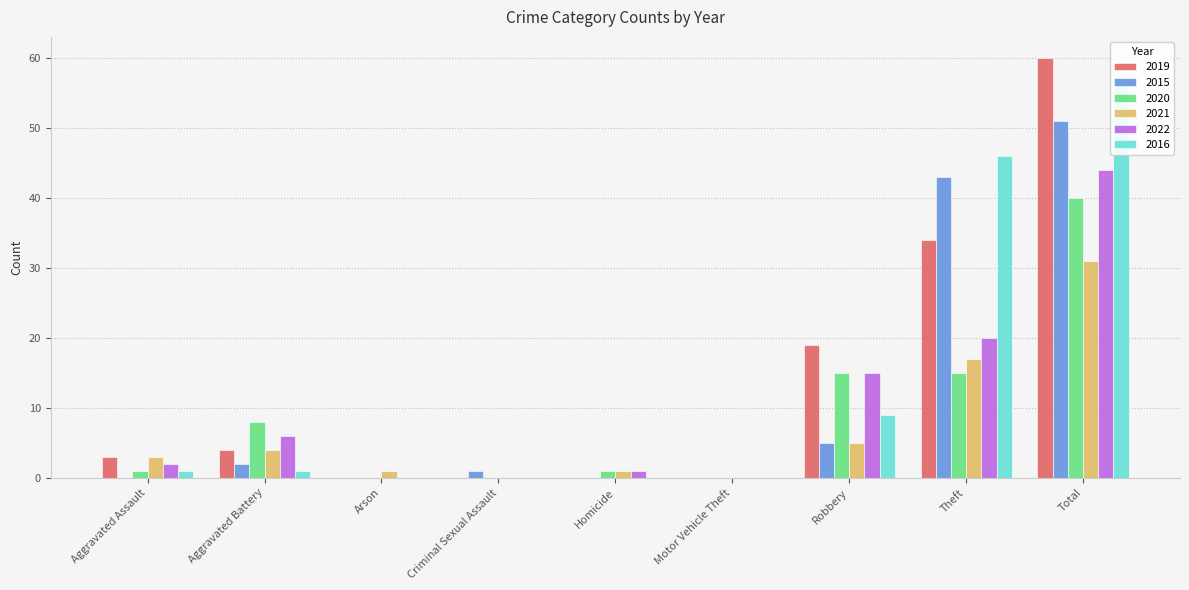

Is it true that 2022 equals 2 at Aggravated Assault?

True